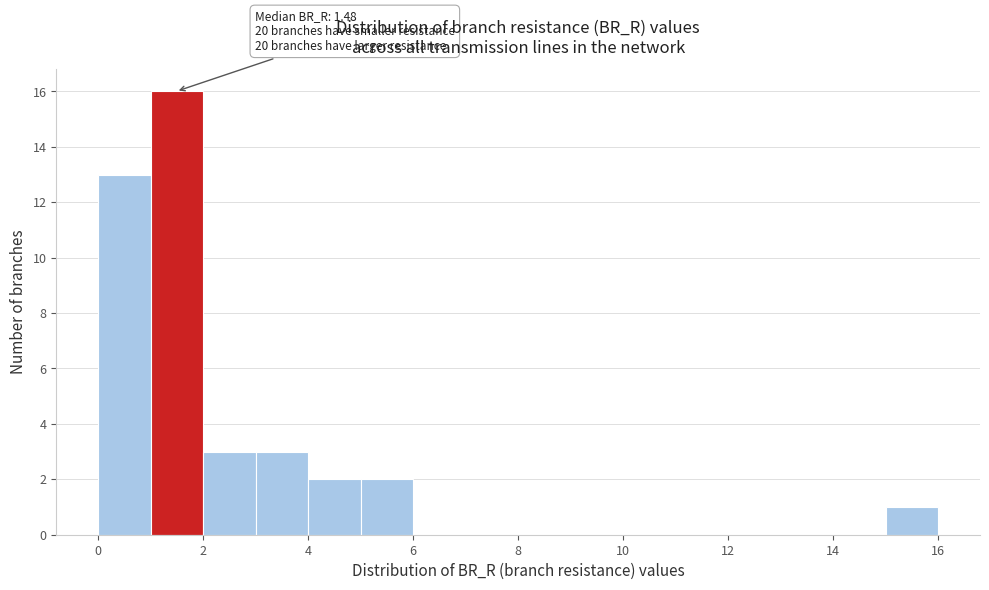

Over which range of the x-axis is the bar tallest?

1 to 2